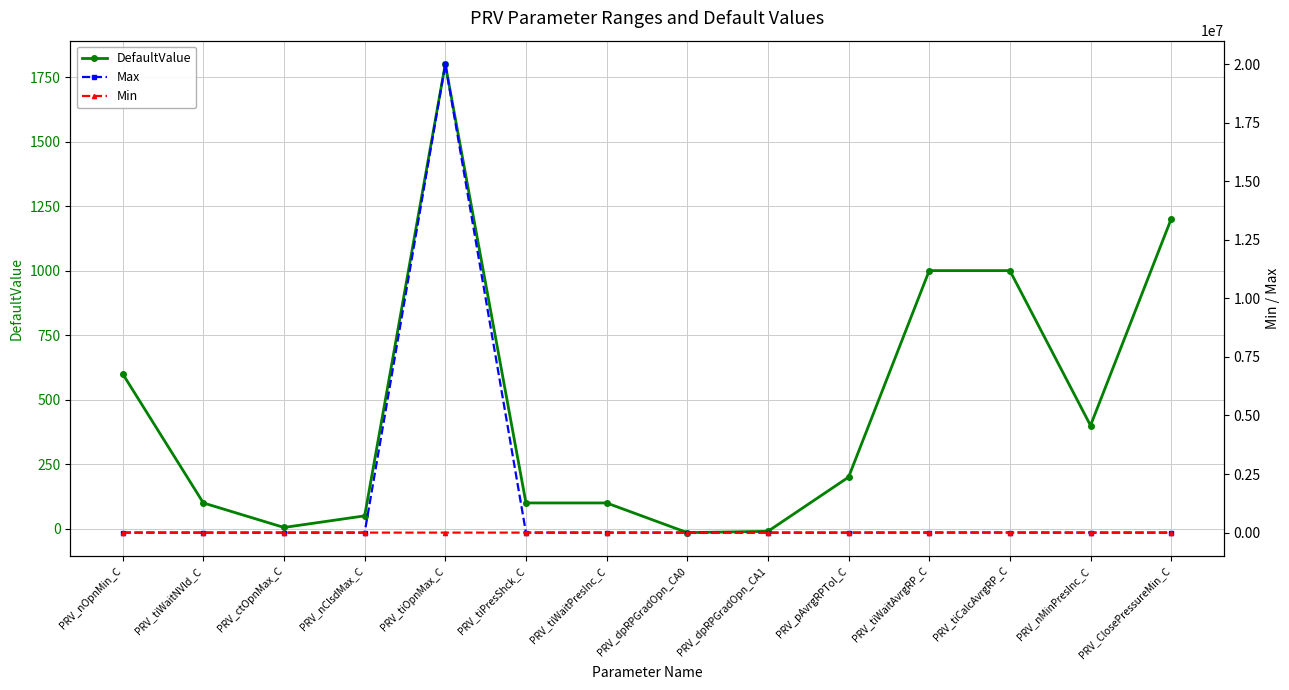

What are all the series names shown in the legend?

DefaultValue, Max, Min